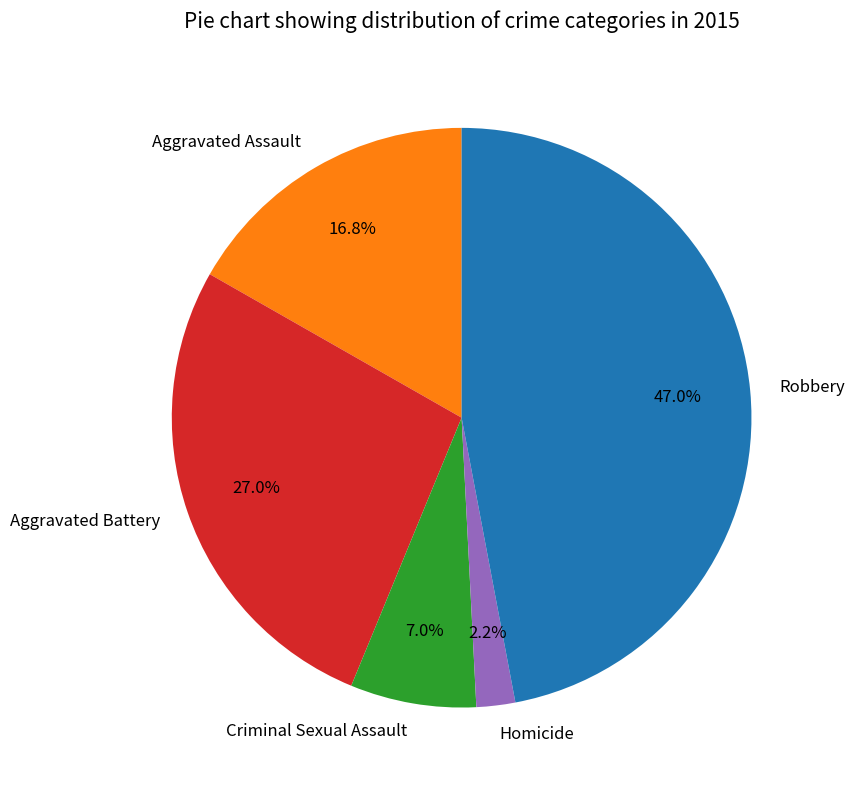

The Aggravated Assault slice represents 17% of the pie. True or false?

True